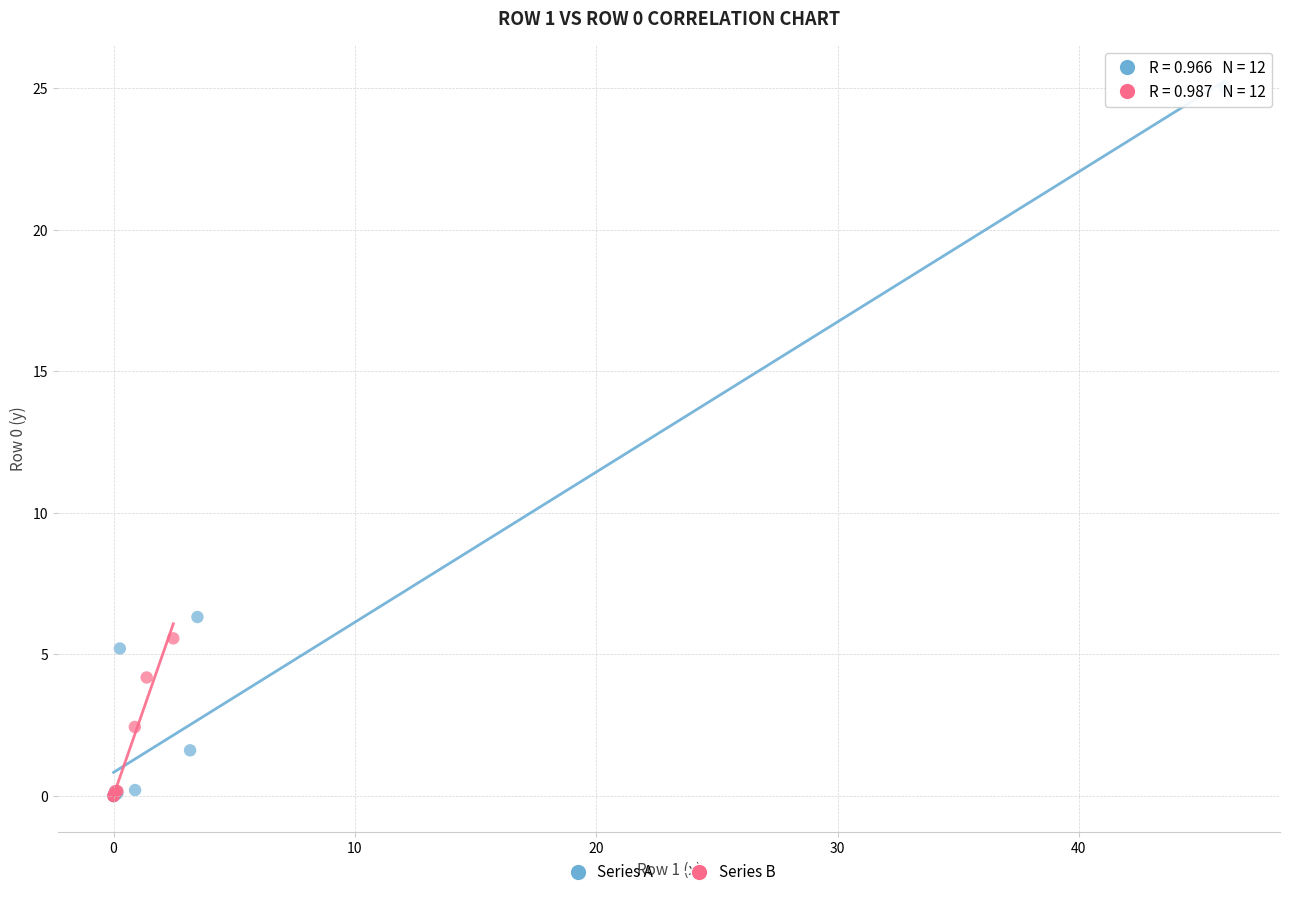

Which series reaches the maximum Y coordinate?

Series A